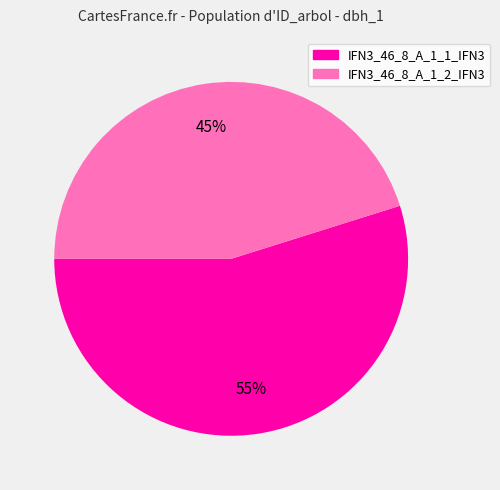

To the nearest percent, what portion does IFN3_46_8_A_1_2_IFN3 represent?

45%